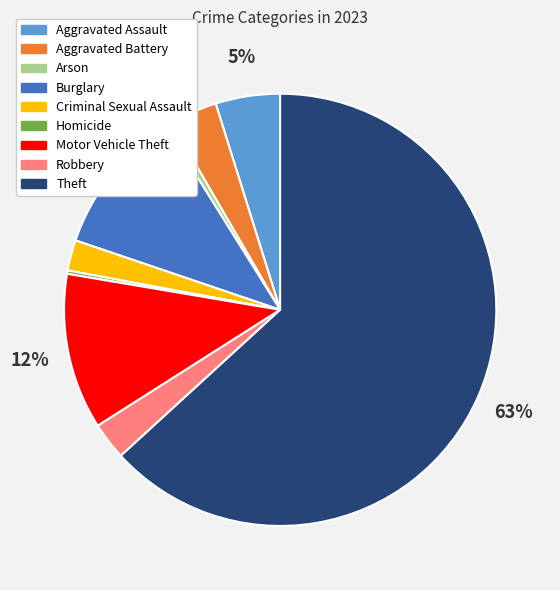

Do Arson and Aggravated Assault together represent more than half of the pie?

No